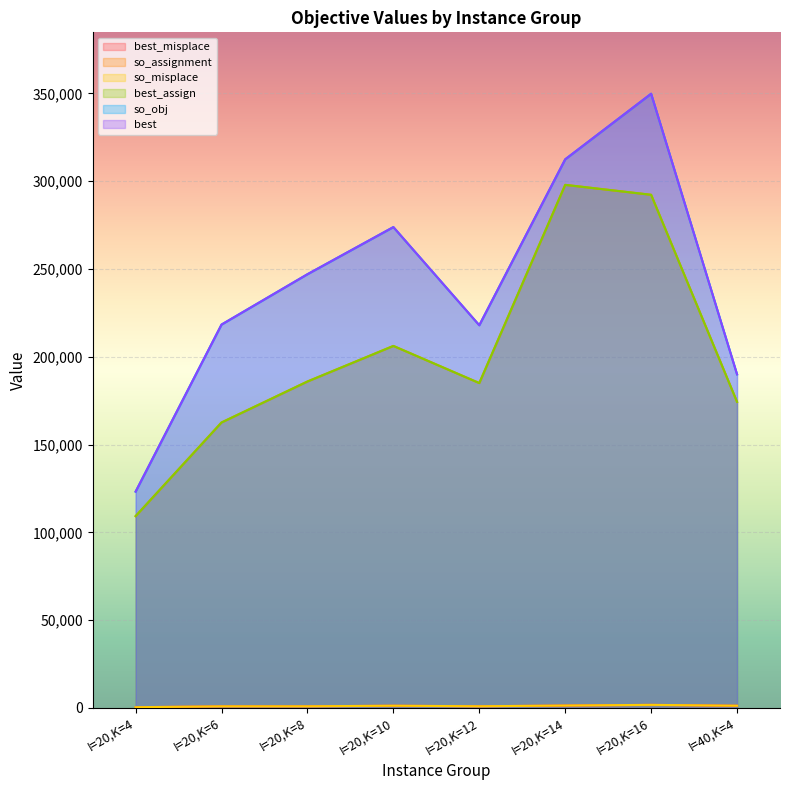

What is the spread (max minus min) of values at I=20,K=16?

348138